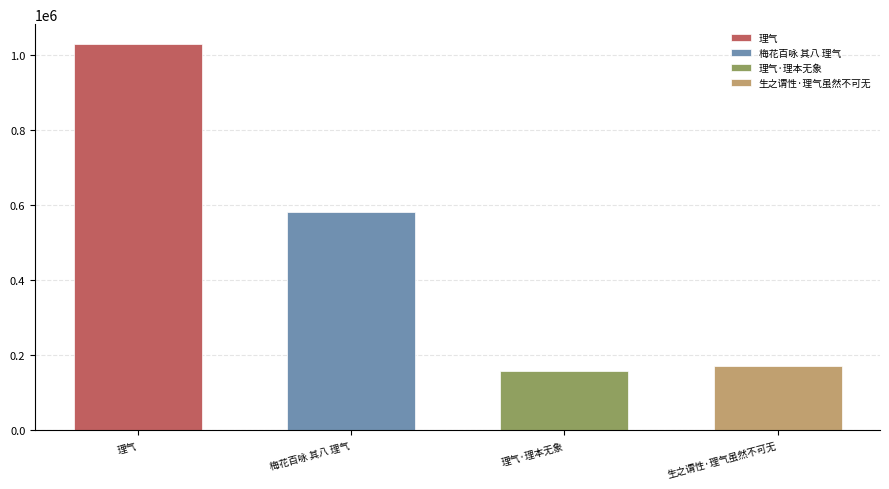

What is the value of the 3rd bar from the left?

157129